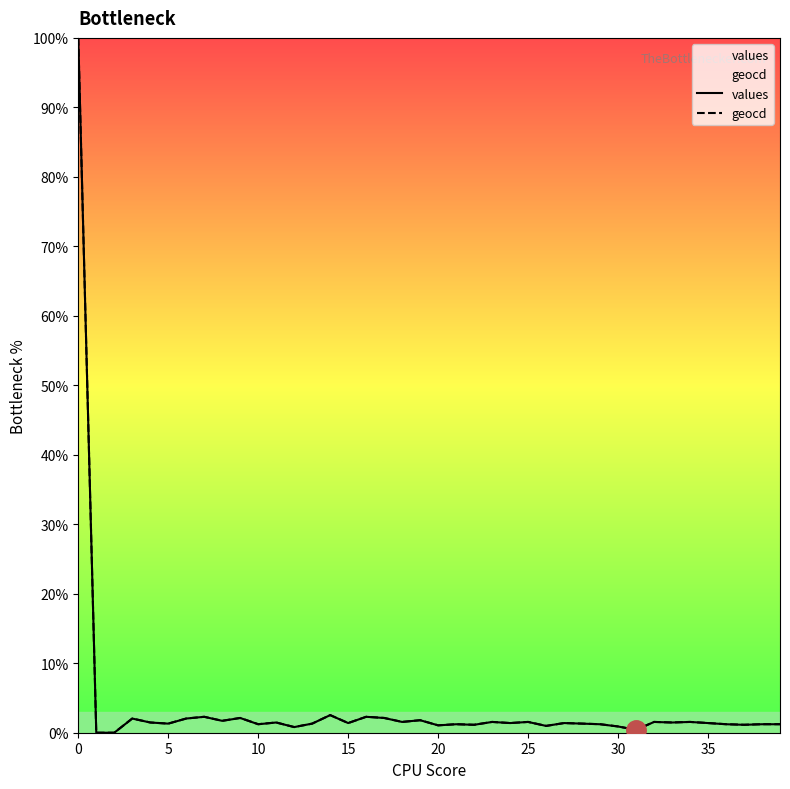

What are all the series names shown in the legend?

values, geocd